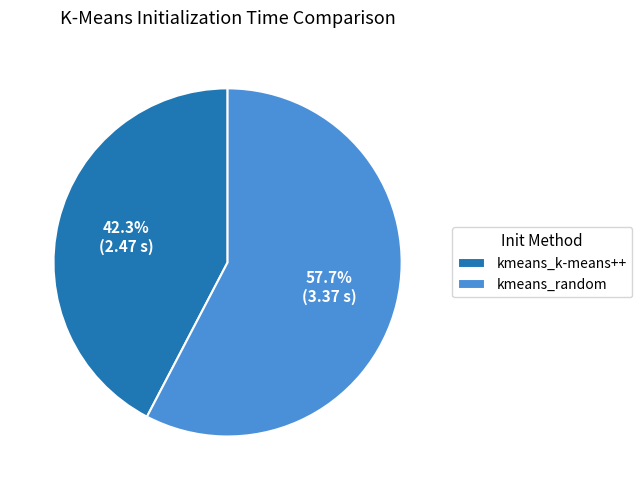

What is the largest slice in the pie chart?

kmeans_random